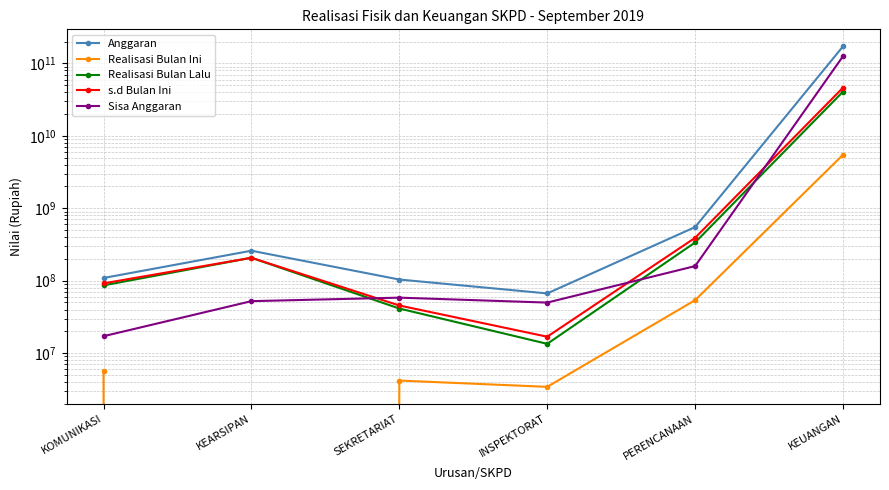

At which category does the chart reach its minimum across all series?

KEARSIPAN